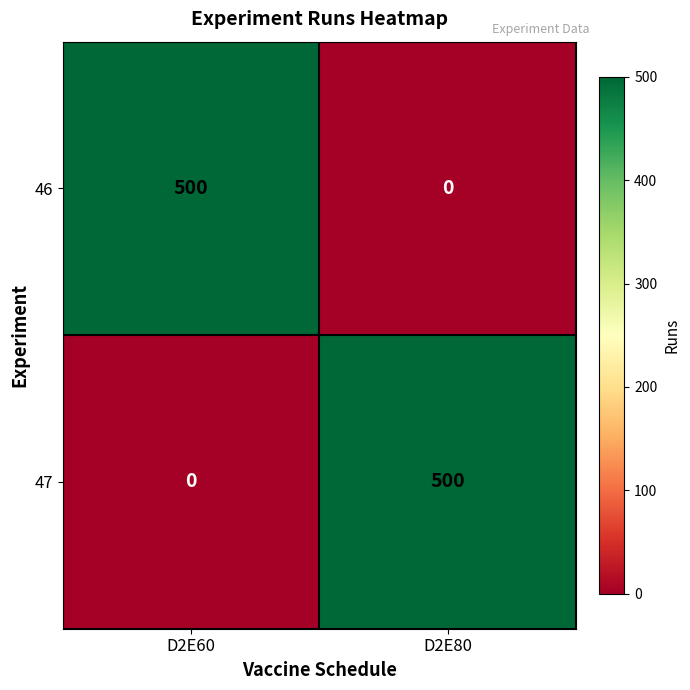

What is the greatest value displayed?

500